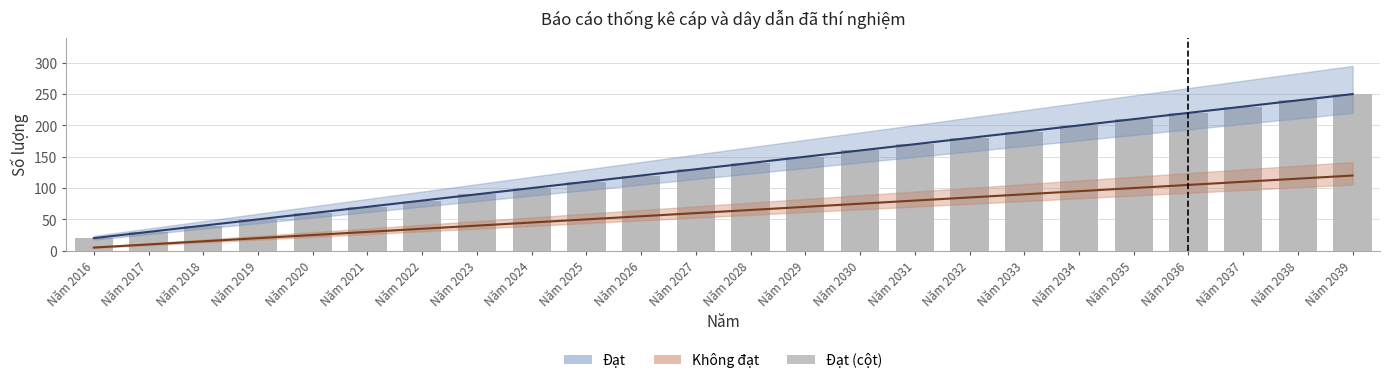

What is the sum of the values at Năm 2034 and Năm 2022?

280